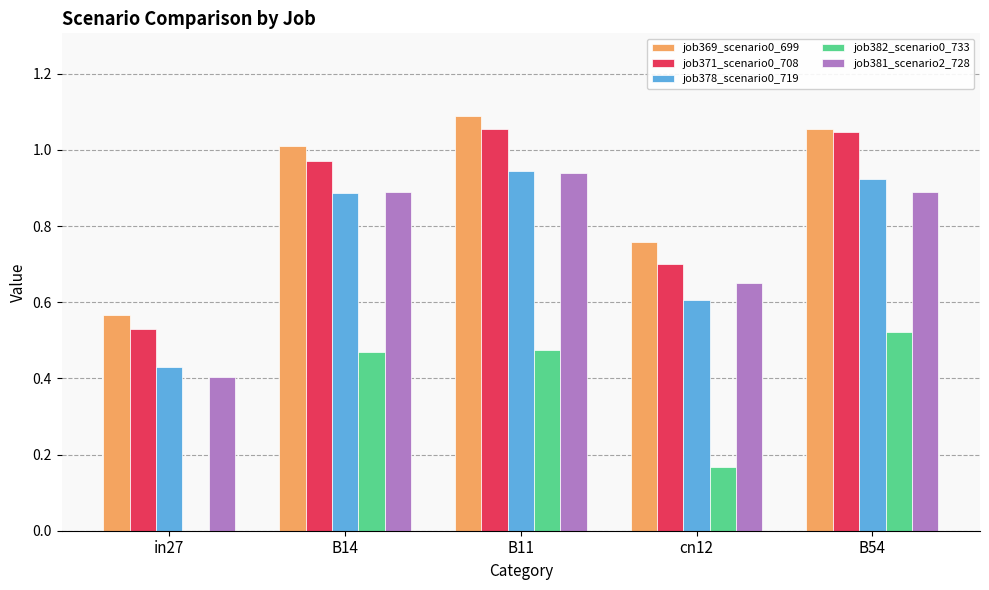

What is the total value across all series at B11?

4.5